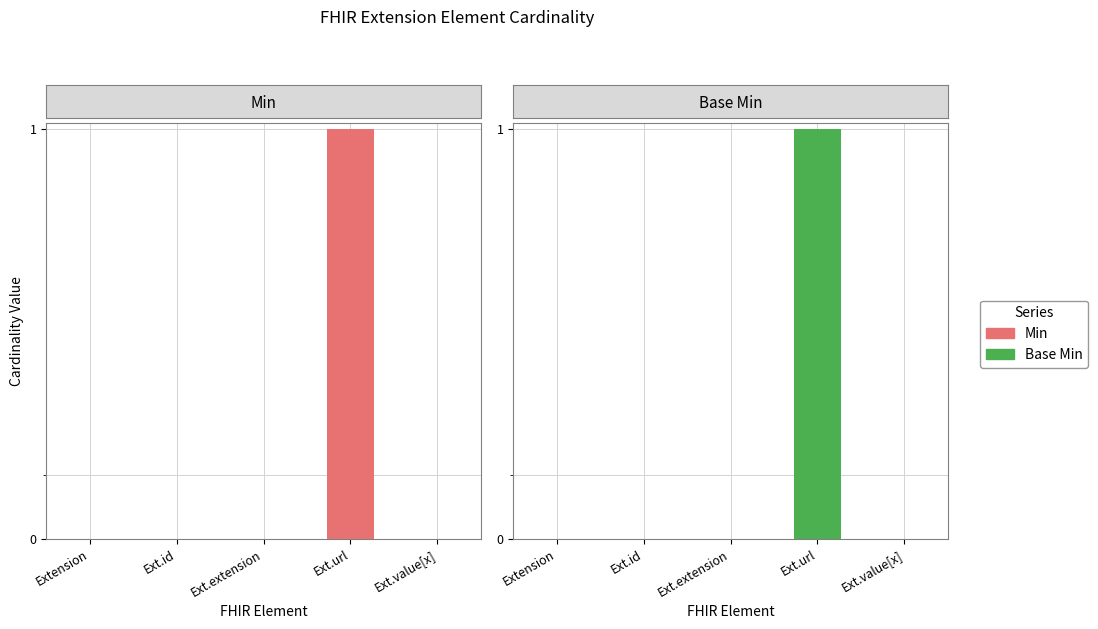

Which series has the widest spread of values?

Min